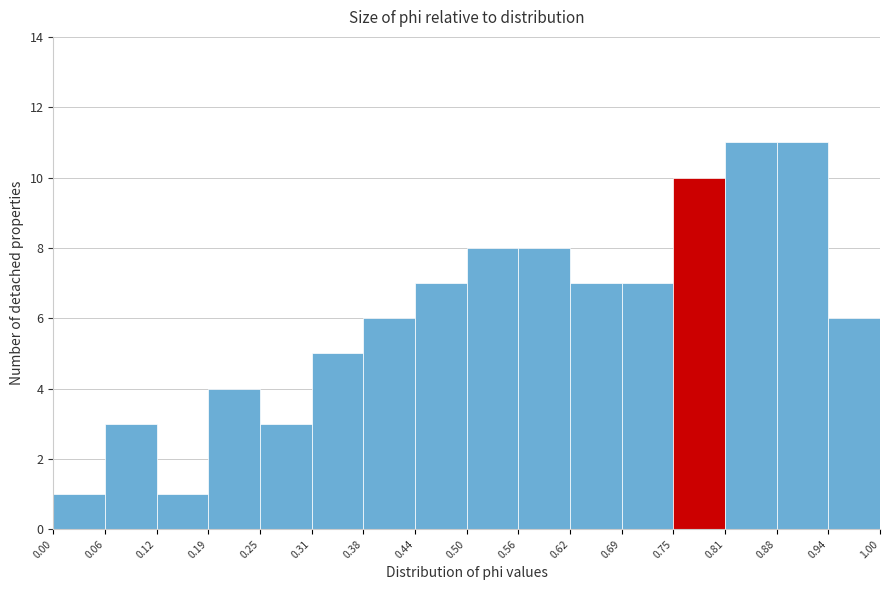

How tall is the bar that spans 0.75 to 0.81 on the x-axis? The values are not printed on the chart, so give them approximately, as read against the axis.

10